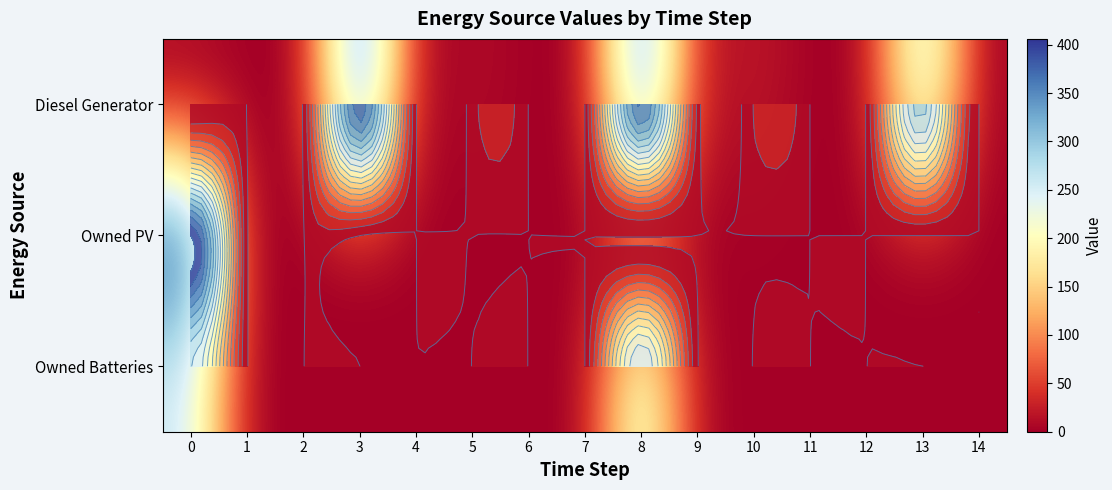

Is it true that row_2 equals 0 at 5?

True